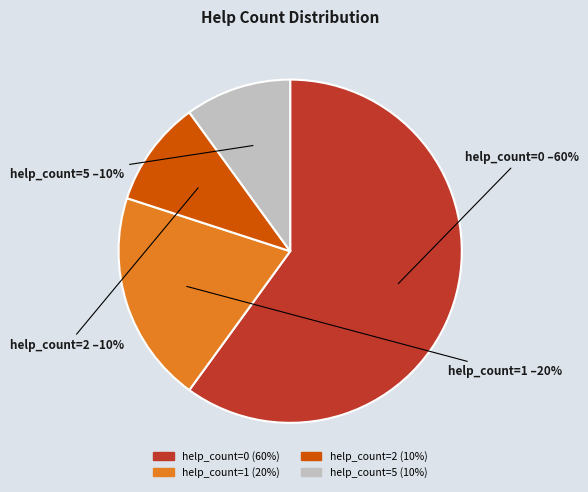

Which slice is the largest?

help_count=0